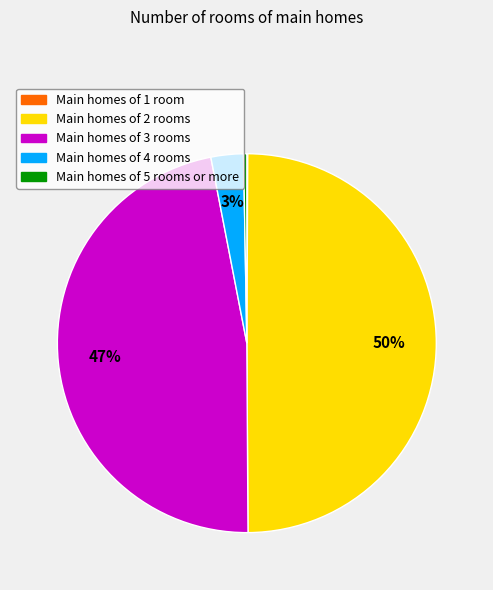

To the nearest percent, what is the average slice percentage?

20%